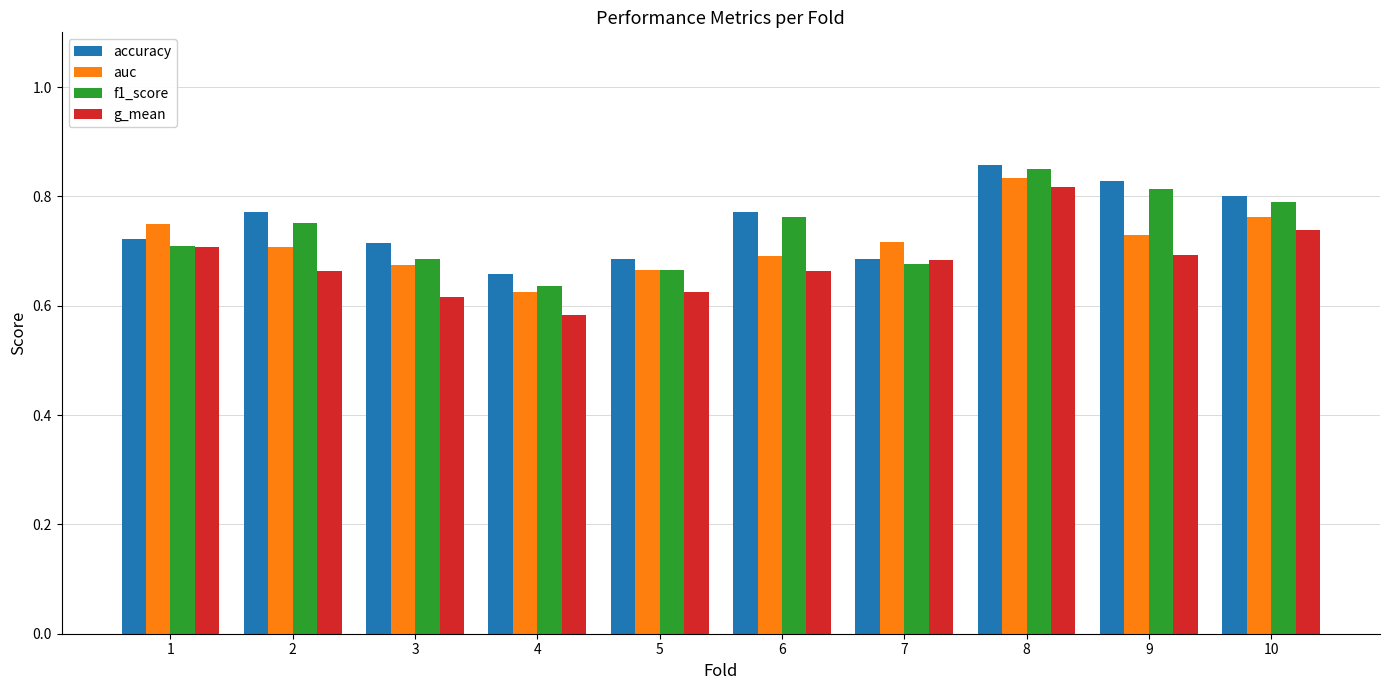

The value of accuracy at 2 is 0.8. True or false?

True